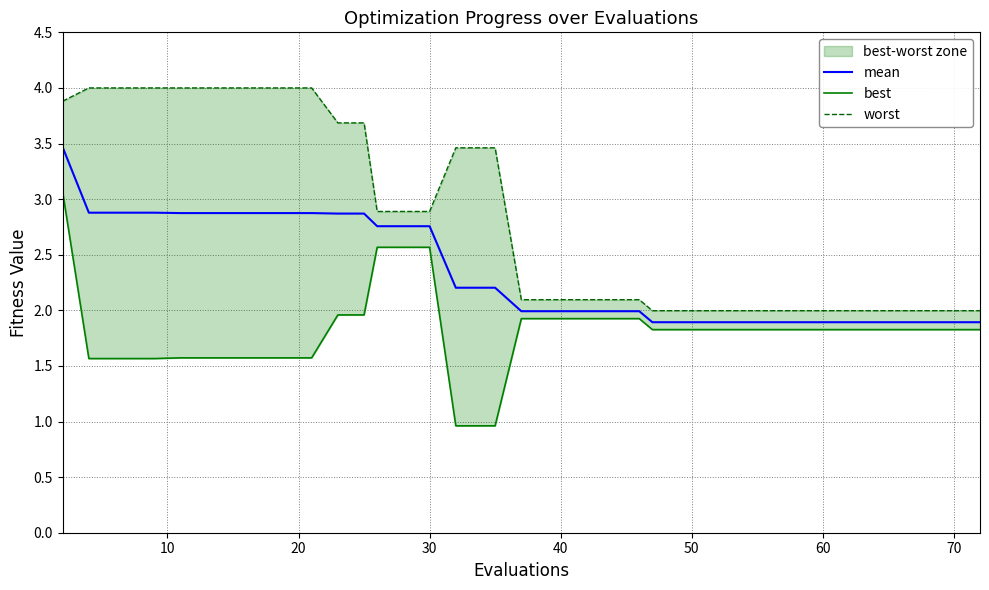

What is the minimum value for mean?

1.9